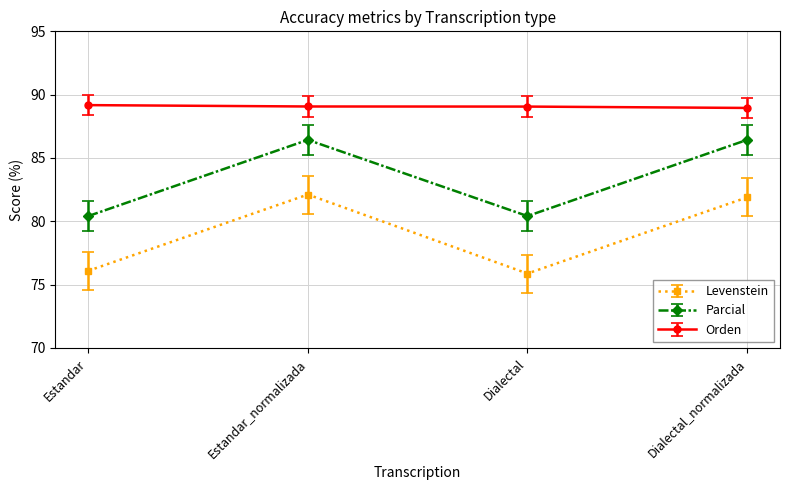

What is the difference between the maximum and second lowest values in the Levenstein series?

6.0